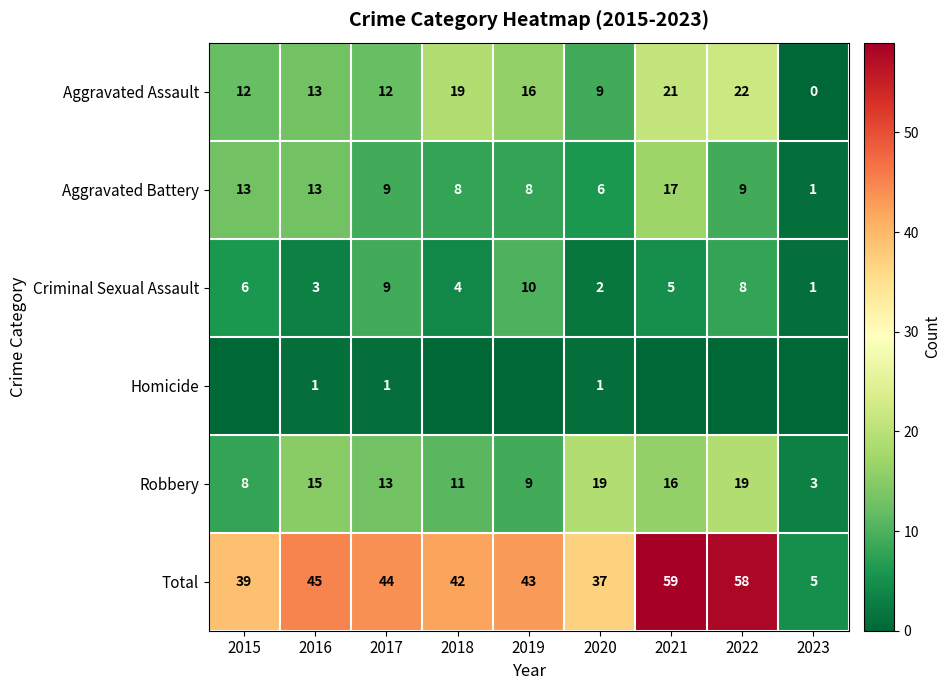

Read the Robbery value at 2017.

13